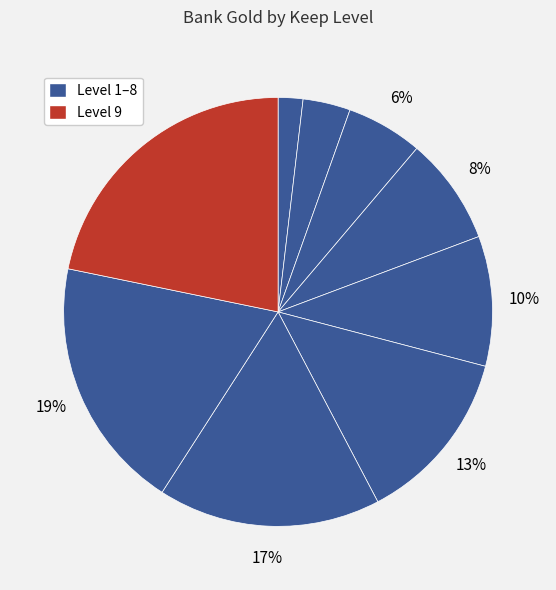

How many segments does this pie chart have?

9